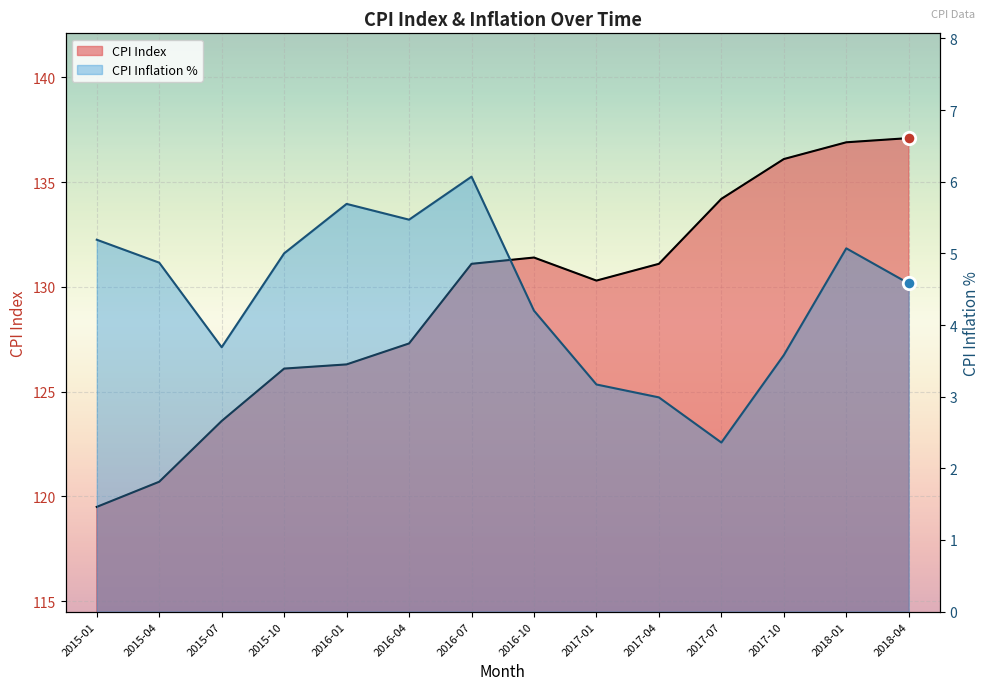

Which series has the widest spread of Y values?

CPI Index